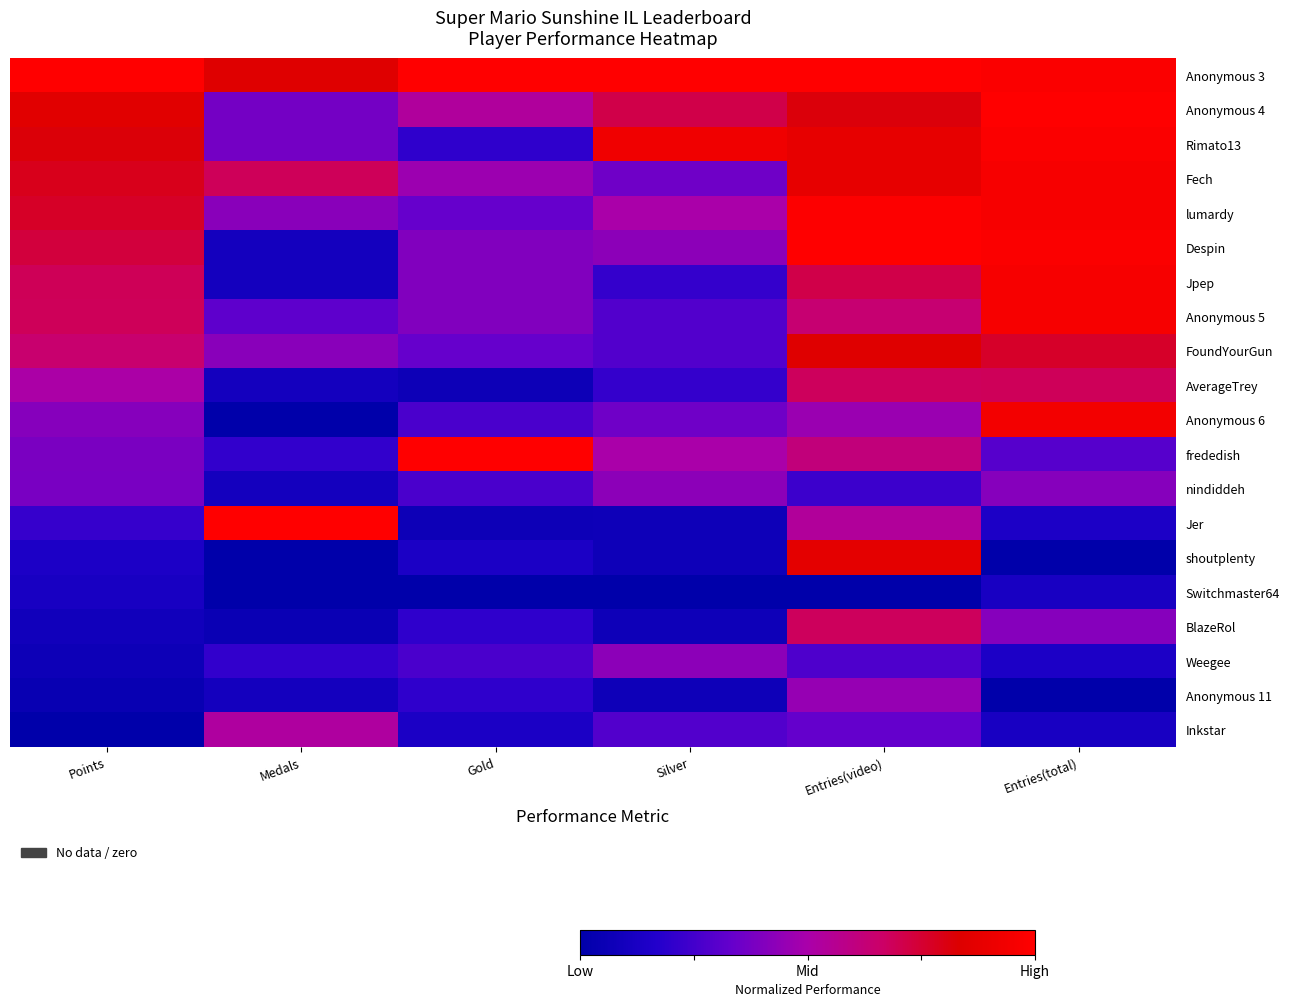

Which series has the largest total across all categories?

Anonymous 3